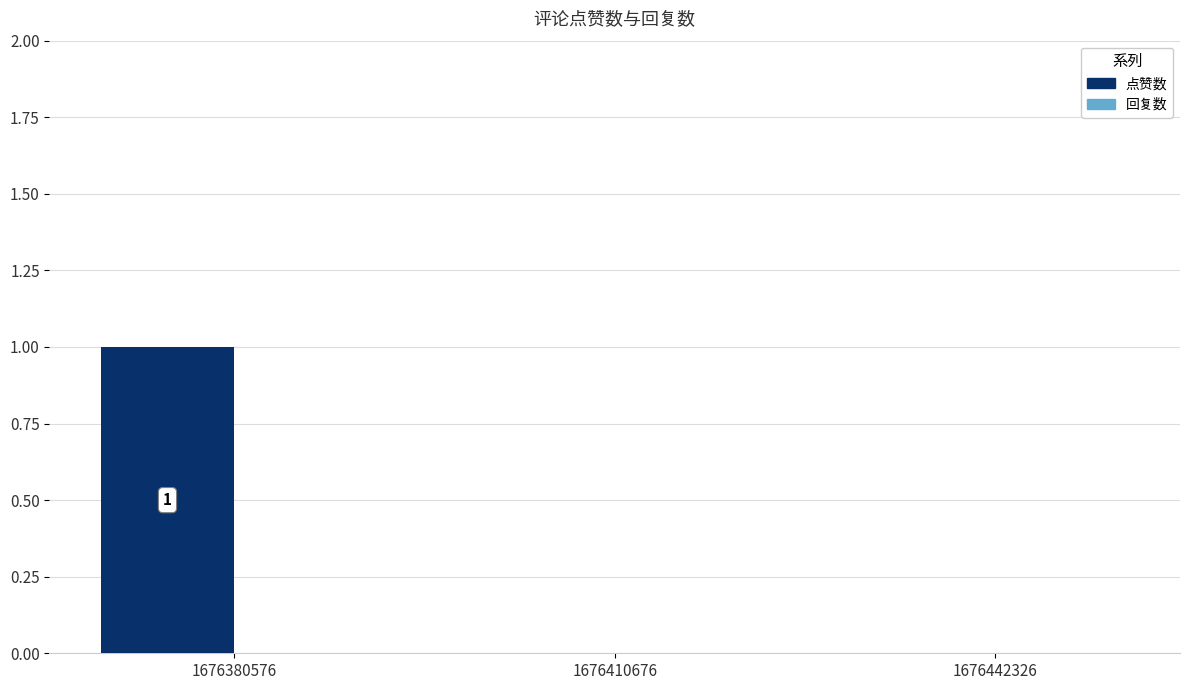

Which category has the highest value across all series?

1676380576